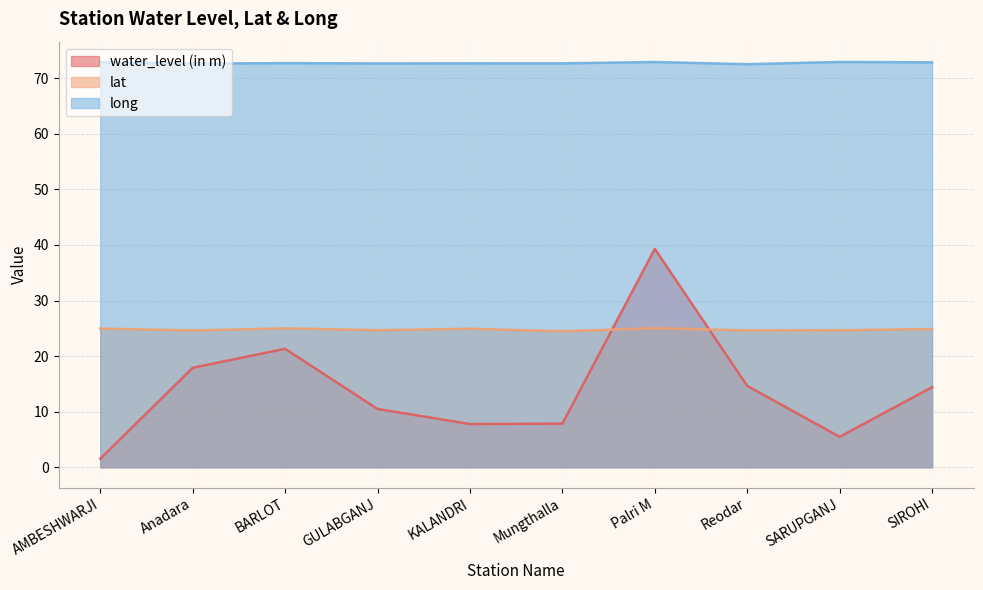

Does the chart display data point markers on the line(s)?

No